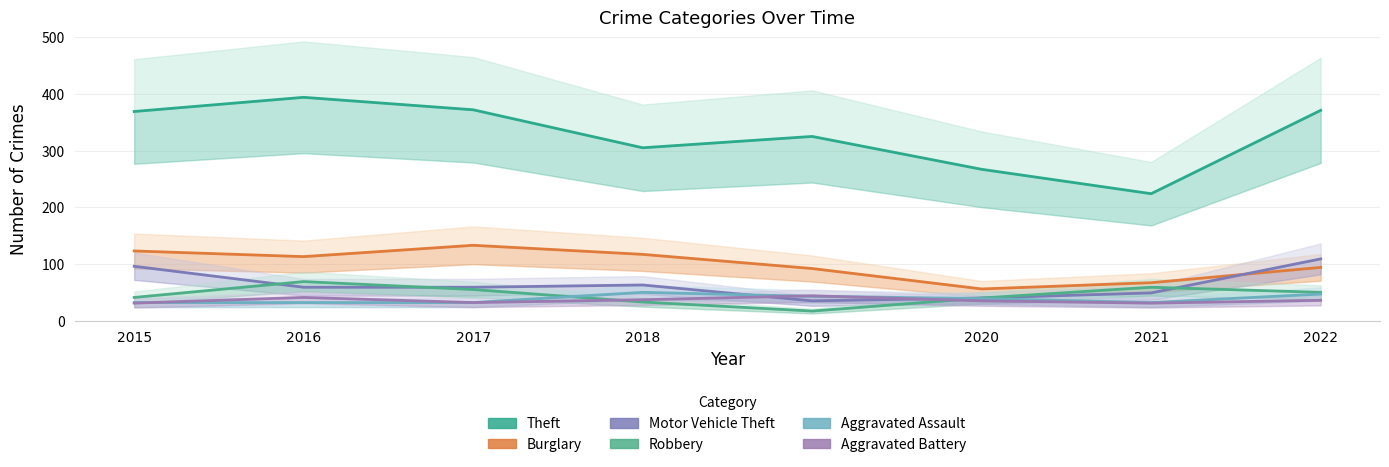

What is the sum of the Motor Vehicle Theft values at 2020 and 2021?

89